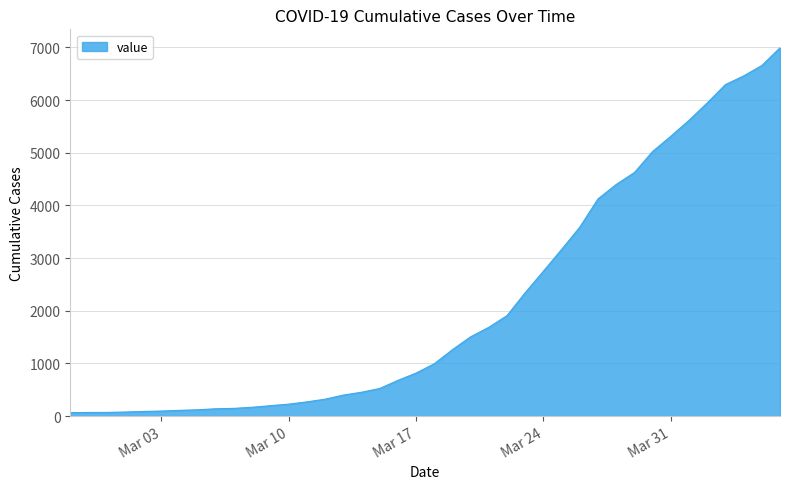

What is the difference between the maximum and minimum values?

6931